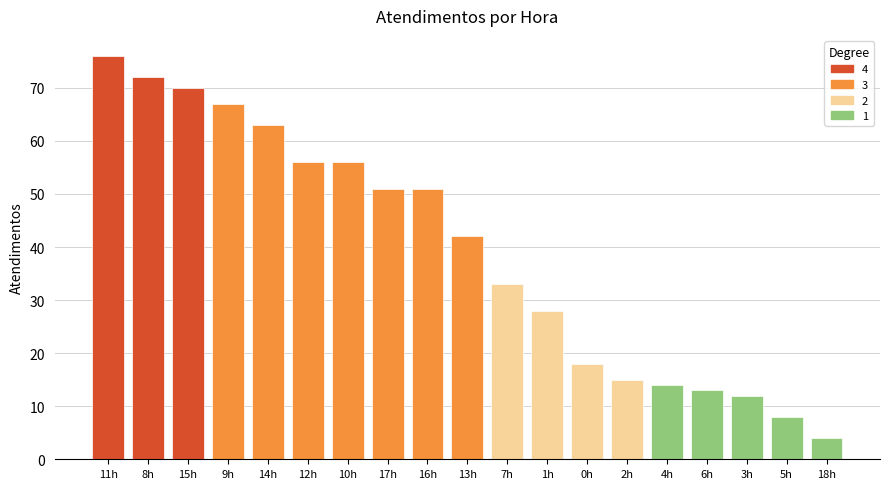

Reading right to left, list all the values displayed in this chart.

18h=4	5h=8	3h=12	6h=13	4h=14	2h=15	0h=18	1h=28	7h=33	13h=42	16h=51	17h=51	10h=56	12h=56	14h=63	9h=67	15h=70	8h=72	11h=76